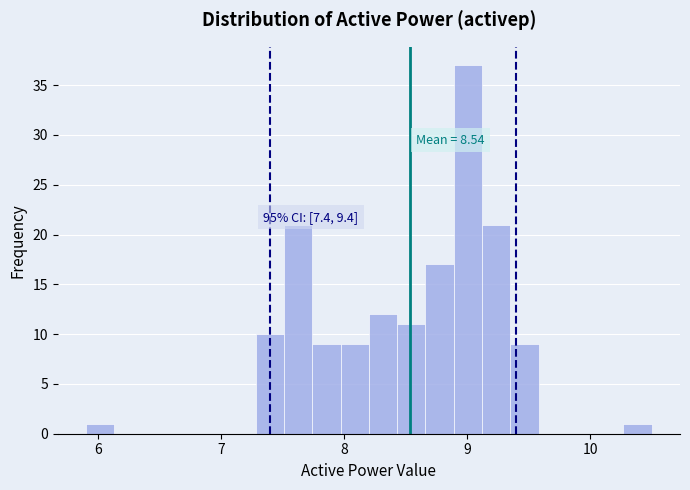

Around what value on the x-axis is the tallest bar? Give the approximate position of its centre, as read against the axis.

9.0